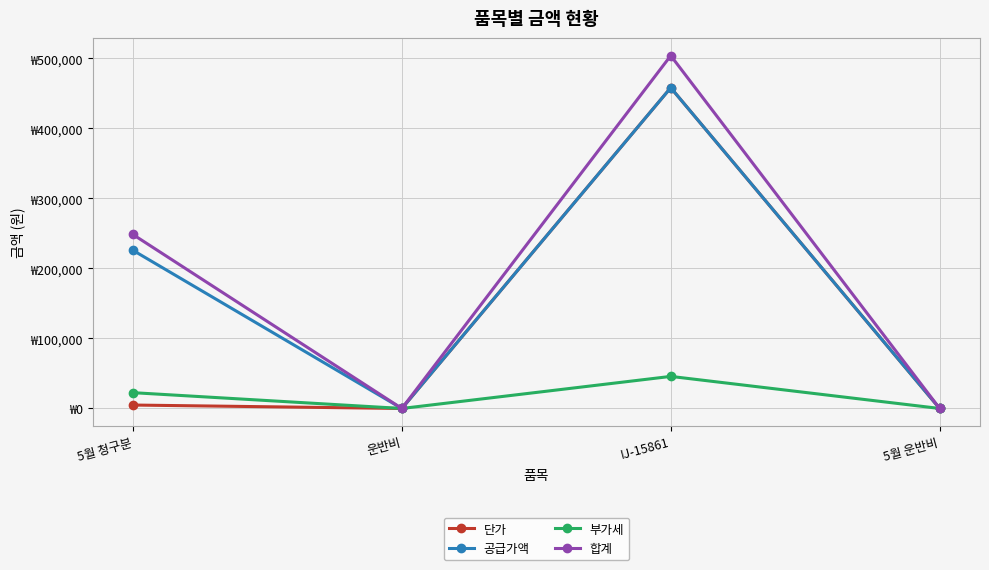

Does the chart have visible grid lines?

Yes